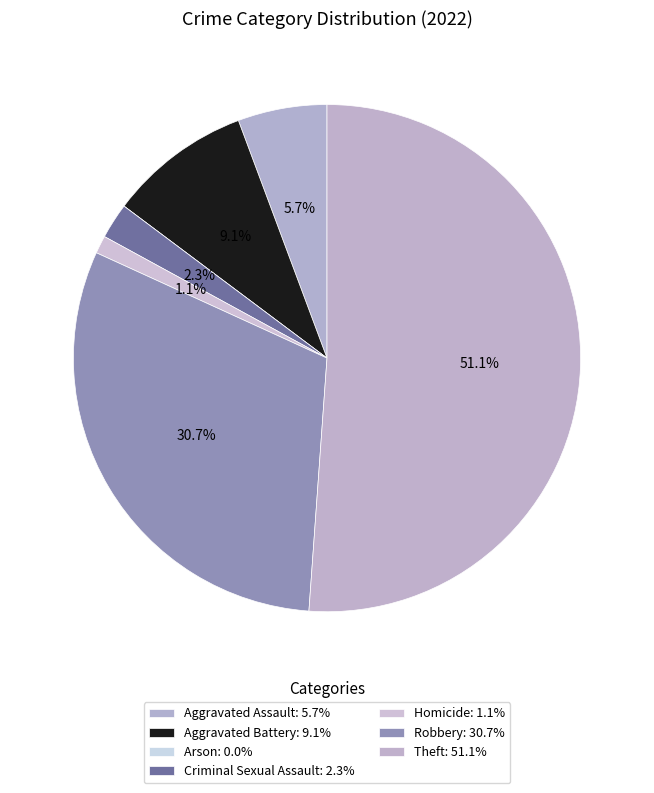

How many slices are in this pie chart?

7